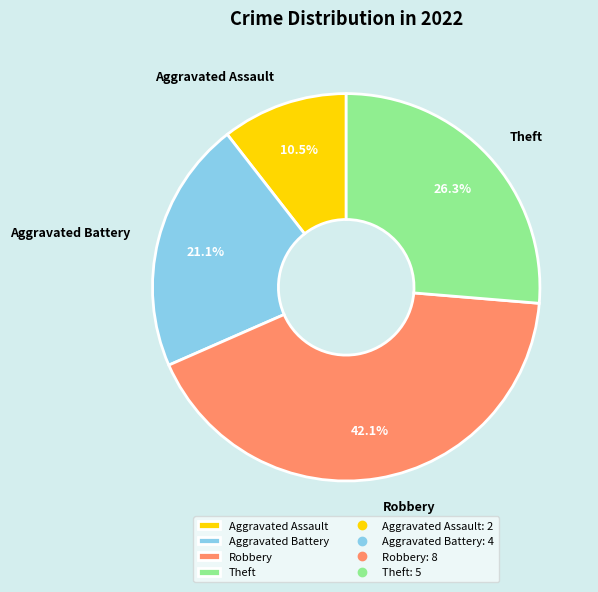

Does Robbery account for over 50% of the chart?

No